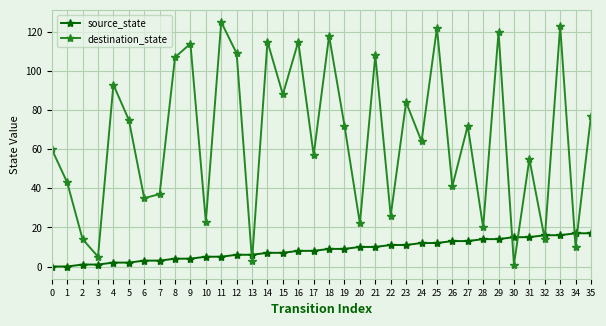

Reading left to right, extract all data points from this chart.

source_state: 0	0	1	1	2	2	3	3	4	4	5	5	6	6	7	7	8	8	9	9	10	10	11	11	12	12	13	13	14	14	15	15	16	16	17	17
destination_state: 60	43	14	5	93	75	35	37	107	114	23	125	109	3	115	88	115	57	118	72	22	108	26	84	64	122	41	72	20	120	1	55	14	123	10	77